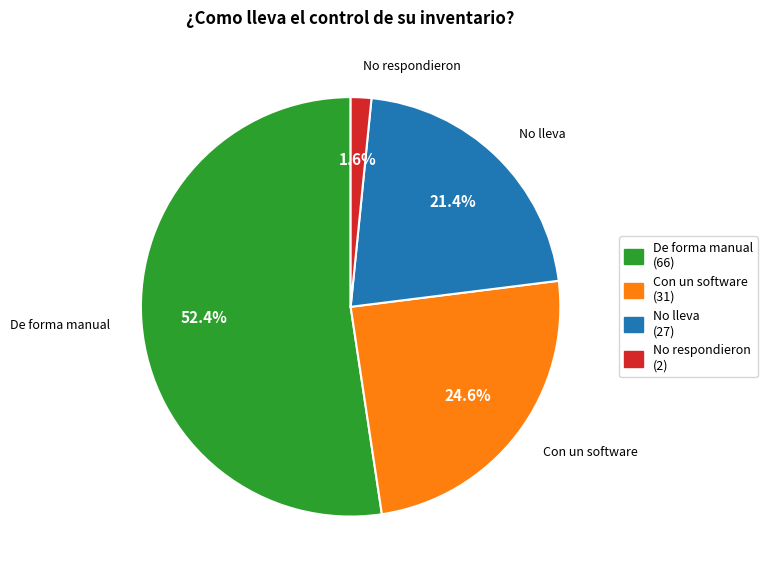

What percentage is the De forma manual slice, to the nearest percent?

52%